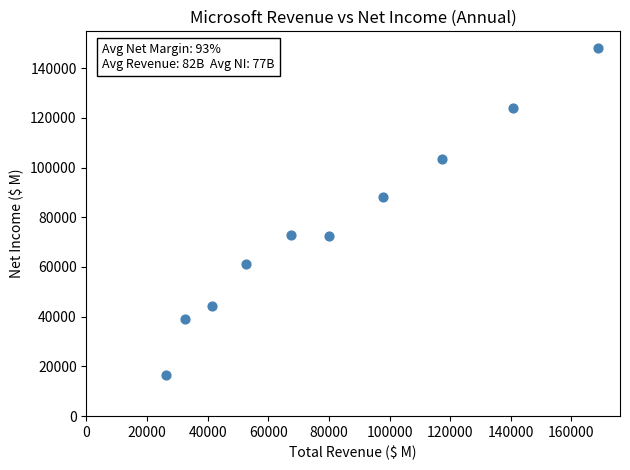

What Y value in the scatter plot is closest to 82403?

88136.0